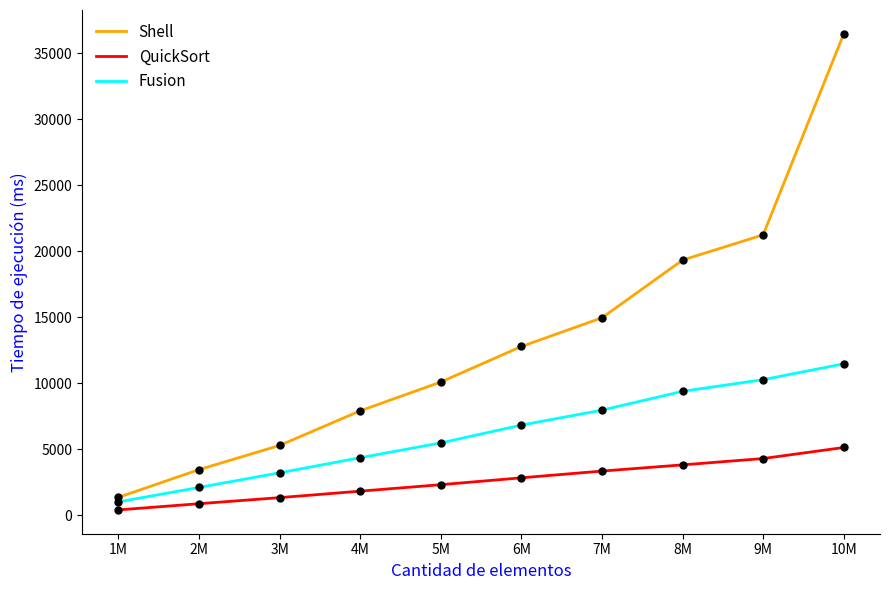

Is the value of QuickSort at 2M greater than the value of Shell at 1M?

No